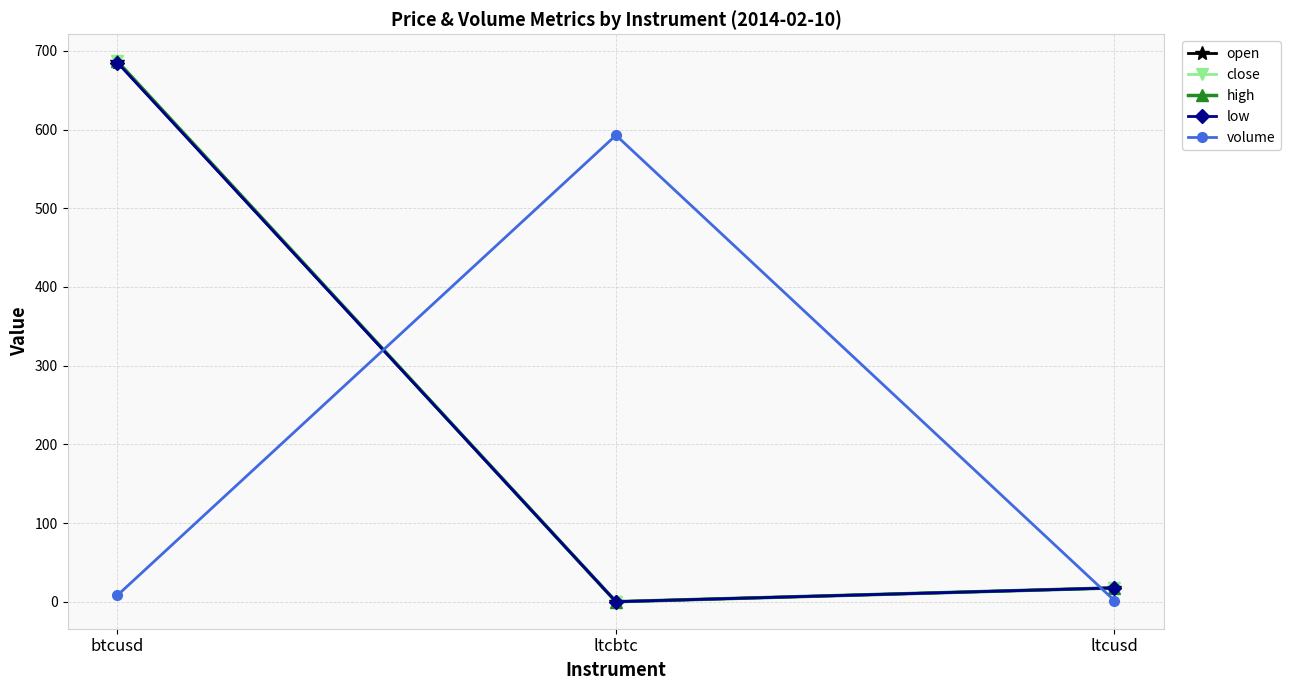

What are all the series names shown in the legend?

open, close, high, low, volume